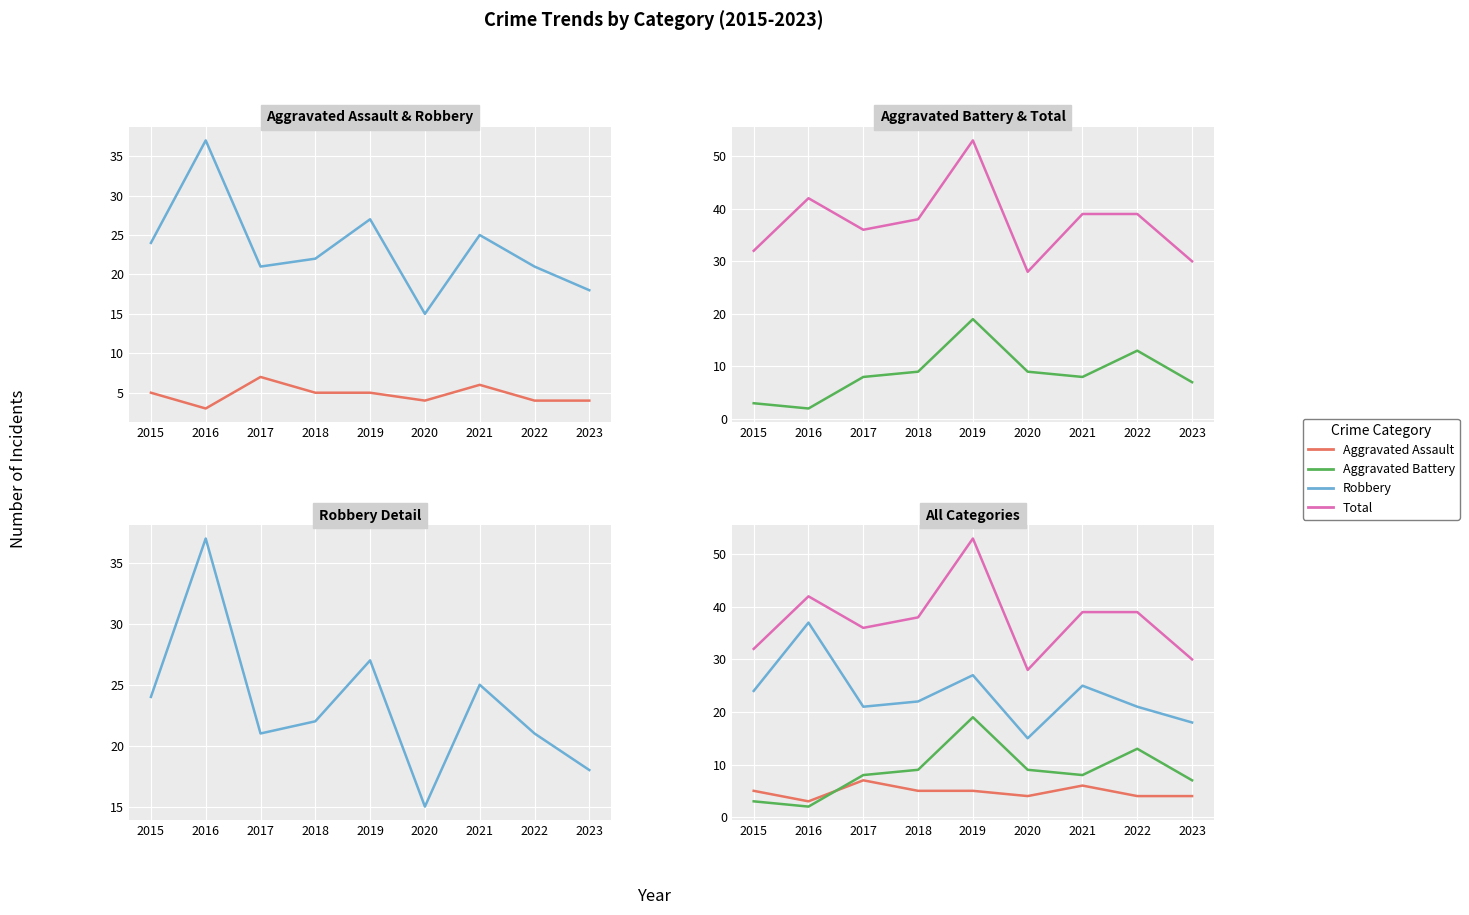

The value of Aggravated Assault at 2022 is 7. True or false?

False